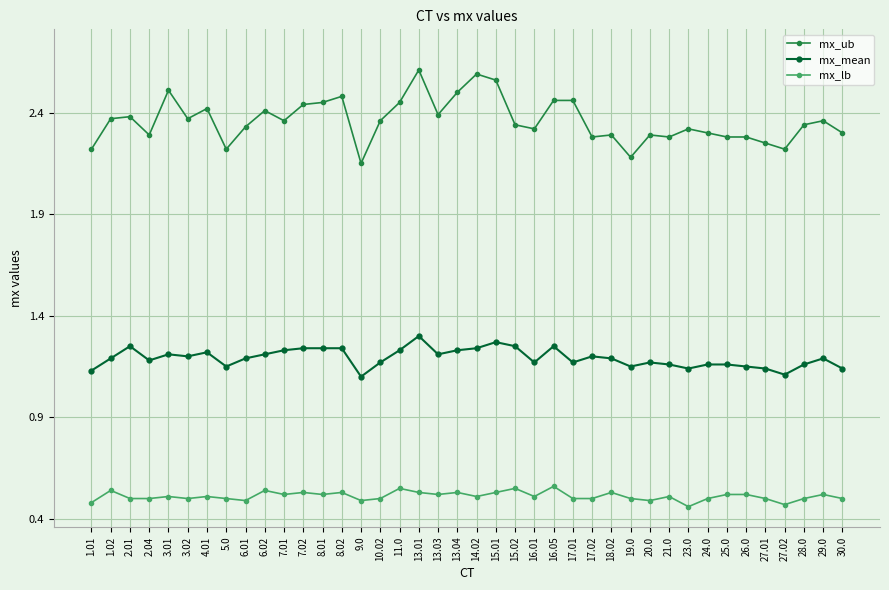

How many categories are shown in the chart?

40